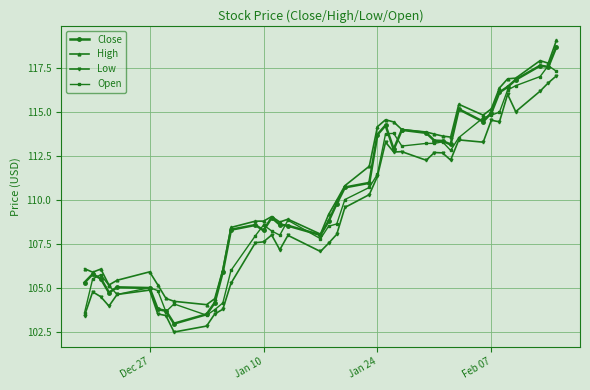

What is the difference between the maximum and minimum values in the High series?

15.1